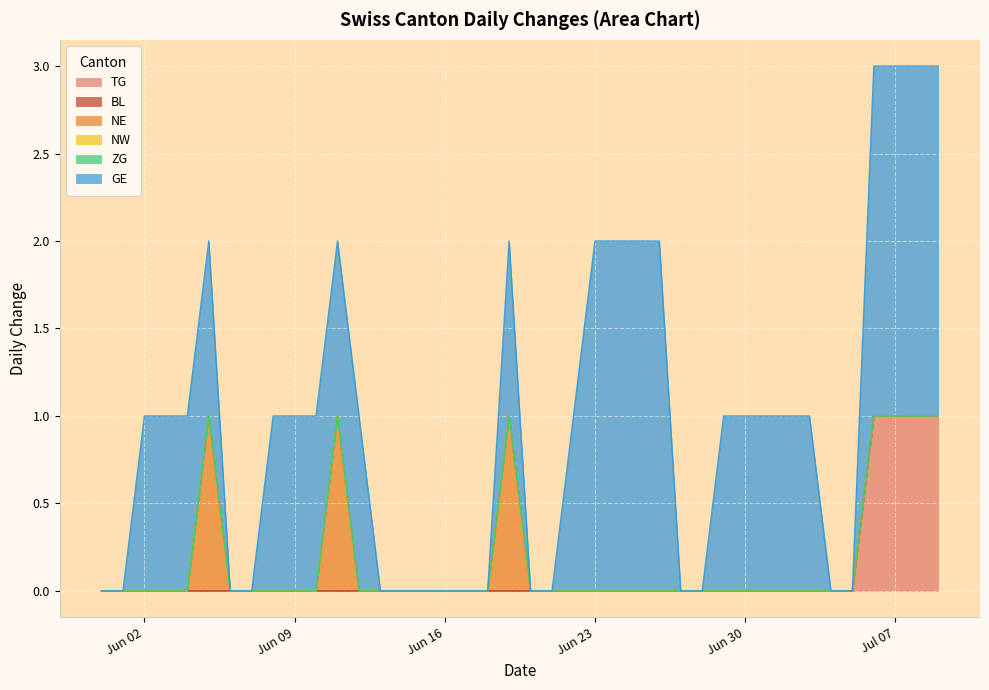

Reading left to right, extract all data points from this chart.

TG: 0	0	0	0	0	0	0	0	0	0	0	0	0	0	0	0	0	0	0	0	0	0	0	0	0	0	0	0	0	0	0	0	0	0	0	0	1	1	1	1
BL: 0	0	0	0	0	0	0	0	0	0	0	0	0	0	0	0	0	0	0	0	0	0	0	0	0	0	0	0	0	0	0	0	0	0	0	0	0	0	0	0
NE: 0	0	0	0	0	1	0	0	0	0	0	1	0	0	0	0	0	0	0	1	0	0	0	0	0	0	0	0	0	0	0	0	0	0	0	0	0	0	0	0
NW: 0	0	0	0	0	0	0	0	0	0	0	0	0	0	0	0	0	0	0	0	0	0	0	0	0	0	0	0	0	0	0	0	0	0	0	0	0	0	0	0
ZG: 0	0	0	0	0	0	0	0	0	0	0	0	0	0	0	0	0	0	0	0	0	0	0	0	0	0	0	0	0	0	0	0	0	0	0	0	0	0	0	0
GE: 0	0	1	1	1	1	0	0	1	1	1	1	1	0	0	0	0	0	0	1	0	0	1	2	2	2	2	0	0	1	1	1	1	1	0	0	2	2	2	2